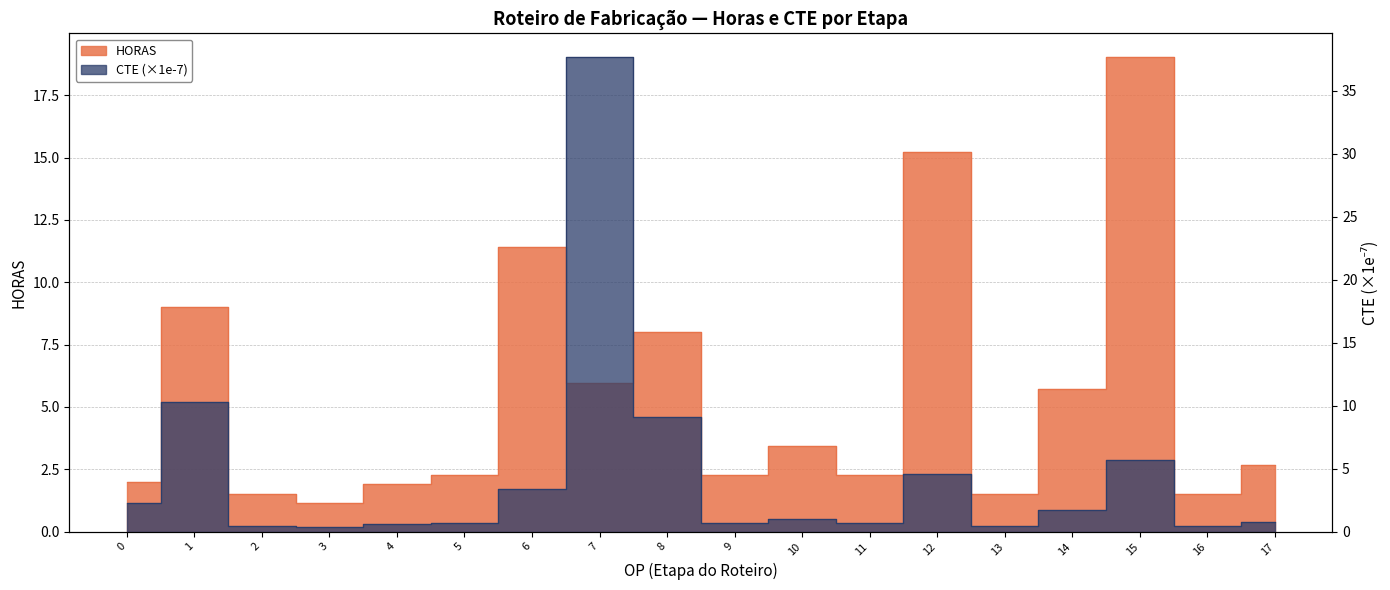

Reading left to right, what are all the values shown in this chart?

HORAS: 0=2.0	1=9.0	2=1.5	3=1.1	4=1.9	5=2.3	6=11.4	7=6.0	8=8.0	9=2.3	10=3.4	11=2.3	12=15.2	13=1.5	14=5.7	15=19.0	16=1.5	17=2.7
CTE: 0=2.3	1=10.3	2=0.5	3=0.3	4=0.6	5=0.7	6=3.4	7=37.7	8=9.1	9=0.7	10=1.0	11=0.7	12=4.6	13=0.5	14=1.7	15=5.7	16=0.5	17=0.8